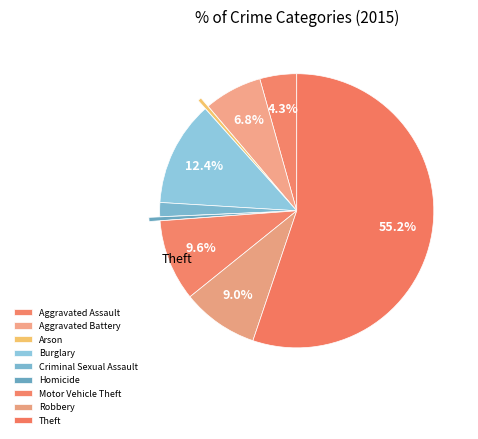

Which slice is the smallest?

Arson